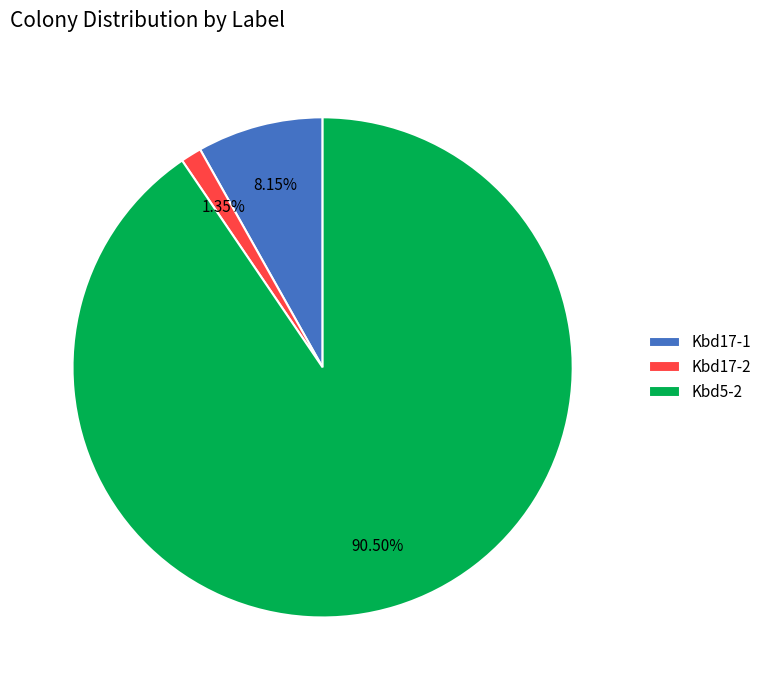

Is it true that Kbd17-1 is 8% of the pie?

True